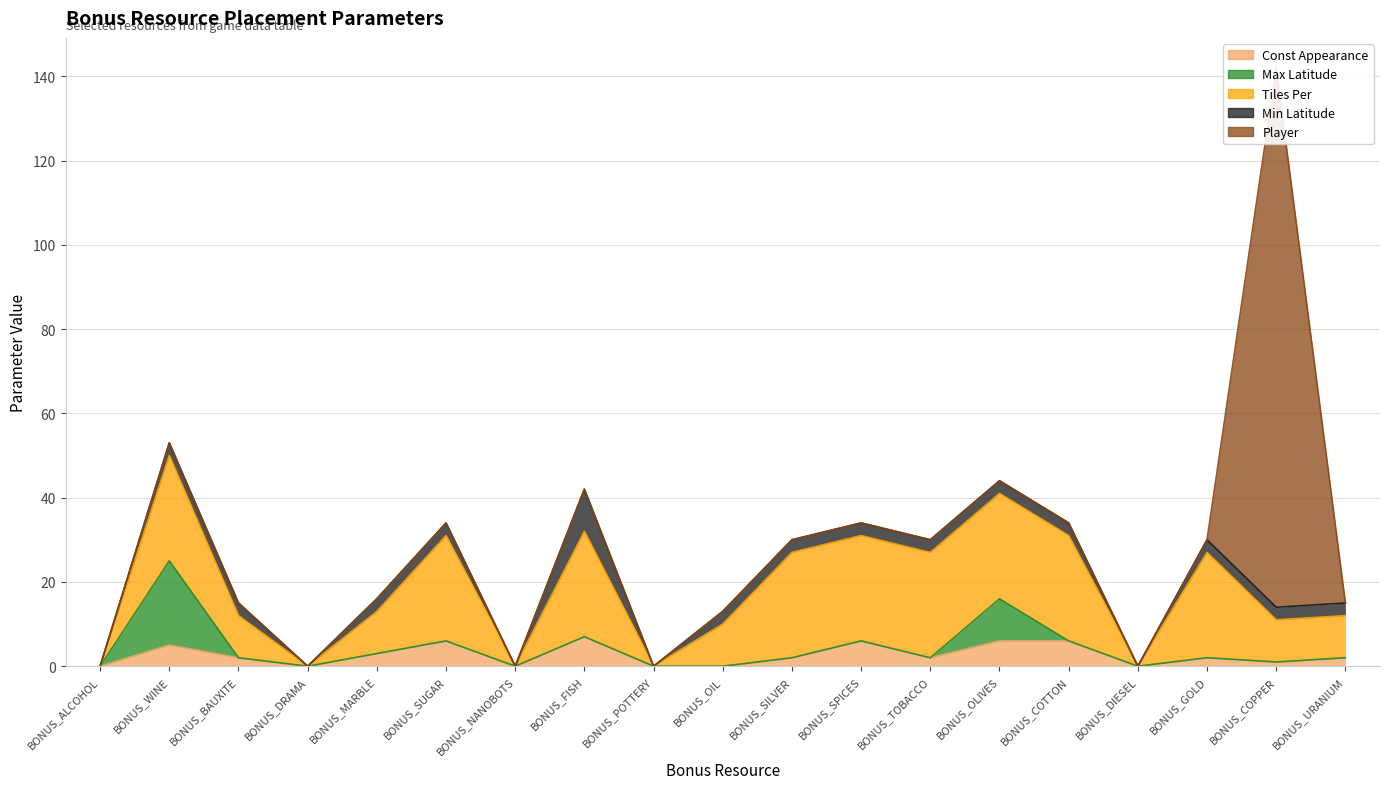

Reading left to right, list all the values displayed in this chart.

Const Appearance: BONUS_ALCOHOL=0	BONUS_WINE=5	BONUS_BAUXITE=2	BONUS_DRAMA=0	BONUS_MARBLE=3	BONUS_SUGAR=6	BONUS_NANOBOTS=0	BONUS_FISH=7	BONUS_POTTERY=0	BONUS_OIL=0	BONUS_SILVER=2	BONUS_SPICES=6	BONUS_TOBACCO=2	BONUS_OLIVES=6	BONUS_COTTON=6	BONUS_DIESEL=0	BONUS_GOLD=2	BONUS_COPPER=1	BONUS_URANIUM=2
Max Latitude: BONUS_ALCOHOL=0	BONUS_WINE=20	BONUS_BAUXITE=0	BONUS_DRAMA=0	BONUS_MARBLE=0	BONUS_SUGAR=0	BONUS_NANOBOTS=0	BONUS_FISH=0	BONUS_POTTERY=0	BONUS_OIL=0	BONUS_SILVER=0	BONUS_SPICES=0	BONUS_TOBACCO=0	BONUS_OLIVES=10	BONUS_COTTON=0	BONUS_DIESEL=0	BONUS_GOLD=0	BONUS_COPPER=0	BONUS_URANIUM=0
Tiles Per: BONUS_ALCOHOL=0	BONUS_WINE=25	BONUS_BAUXITE=10	BONUS_DRAMA=0	BONUS_MARBLE=10	BONUS_SUGAR=25	BONUS_NANOBOTS=0	BONUS_FISH=25	BONUS_POTTERY=0	BONUS_OIL=10	BONUS_SILVER=25	BONUS_SPICES=25	BONUS_TOBACCO=25	BONUS_OLIVES=25	BONUS_COTTON=25	BONUS_DIESEL=0	BONUS_GOLD=25	BONUS_COPPER=10	BONUS_URANIUM=10
Min Latitude: BONUS_ALCOHOL=0	BONUS_WINE=3	BONUS_BAUXITE=3	BONUS_DRAMA=0	BONUS_MARBLE=3	BONUS_SUGAR=3	BONUS_NANOBOTS=0	BONUS_FISH=10	BONUS_POTTERY=0	BONUS_OIL=3	BONUS_SILVER=3	BONUS_SPICES=3	BONUS_TOBACCO=3	BONUS_OLIVES=3	BONUS_COTTON=3	BONUS_DIESEL=0	BONUS_GOLD=3	BONUS_COPPER=3	BONUS_URANIUM=3
Player: BONUS_ALCOHOL=0	BONUS_WINE=0	BONUS_BAUXITE=0	BONUS_DRAMA=0	BONUS_MARBLE=0	BONUS_SUGAR=0	BONUS_NANOBOTS=0	BONUS_FISH=0	BONUS_POTTERY=0	BONUS_OIL=0	BONUS_SILVER=0	BONUS_SPICES=0	BONUS_TOBACCO=0	BONUS_OLIVES=0	BONUS_COTTON=0	BONUS_DIESEL=0	BONUS_GOLD=0	BONUS_COPPER=128	BONUS_URANIUM=0